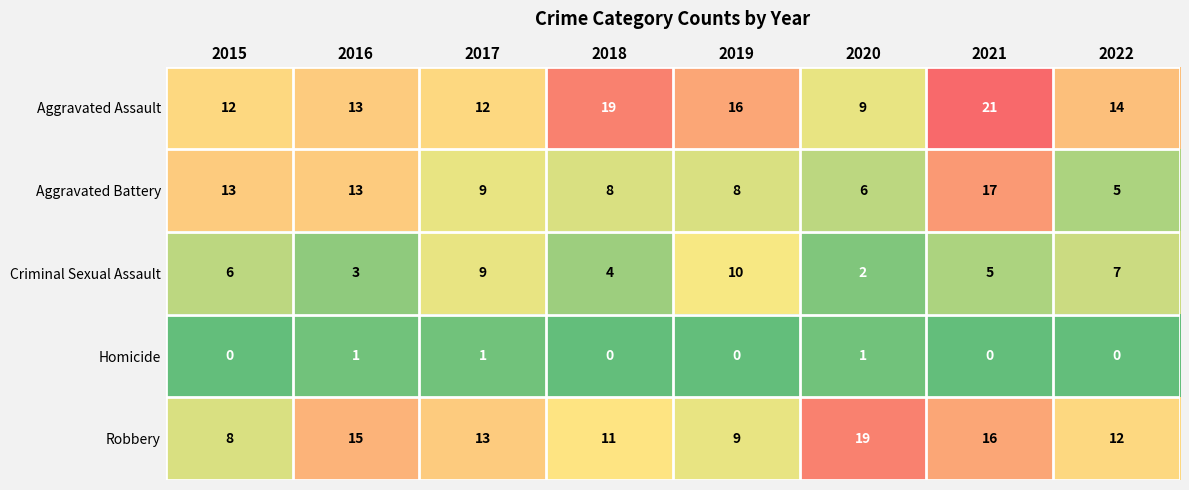

What is the spread (max minus min) of values at 2018?

19